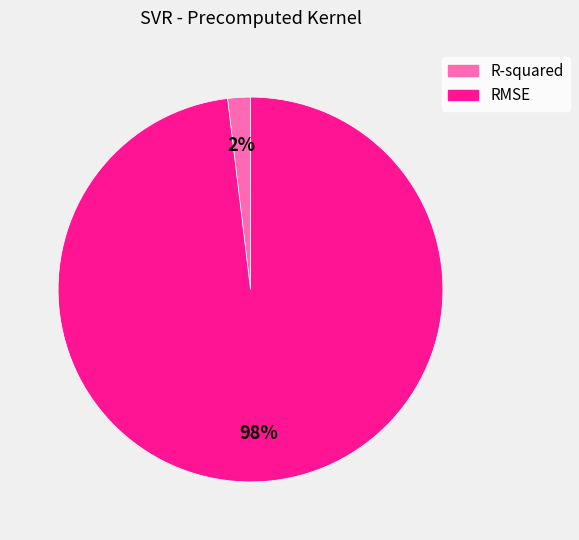

How many slices are in this pie chart?

2